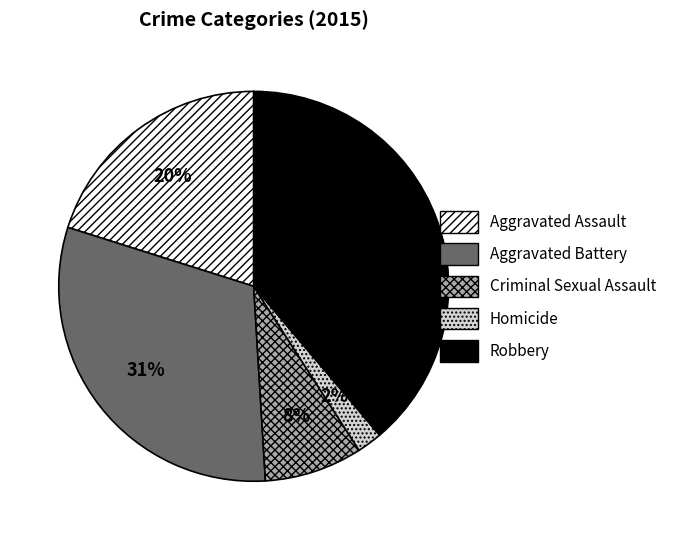

Which has a higher value, Robbery or Criminal Sexual Assault?

Robbery